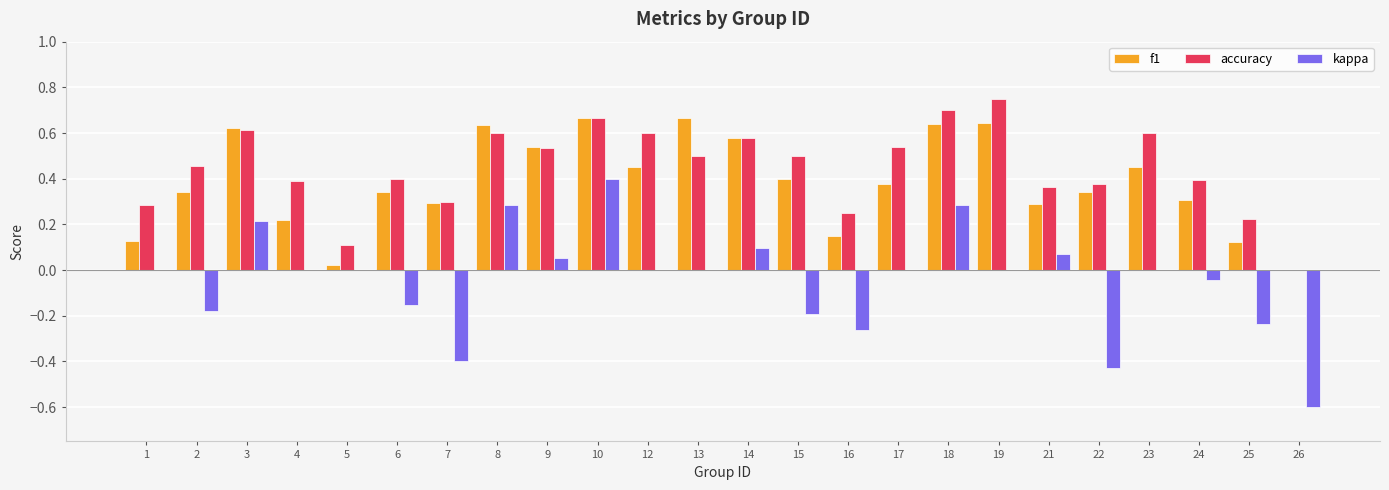

Is it true that f1 equals 0.6 at 19?

True